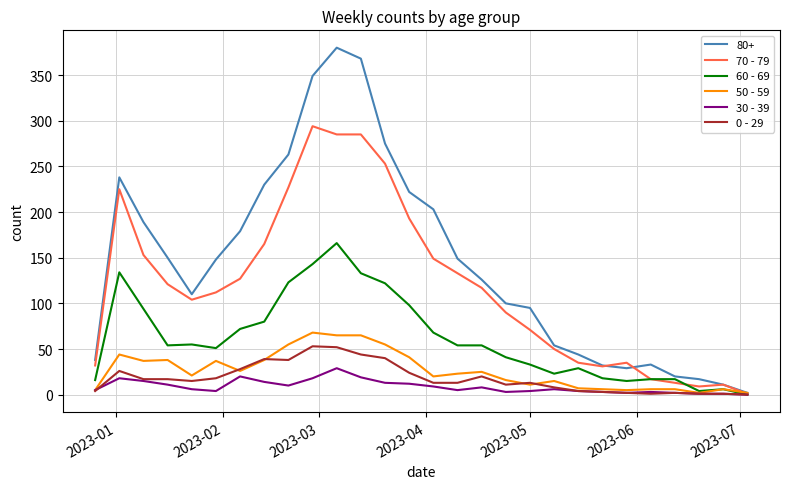

At how many categories does at least one series exceed 137?

14